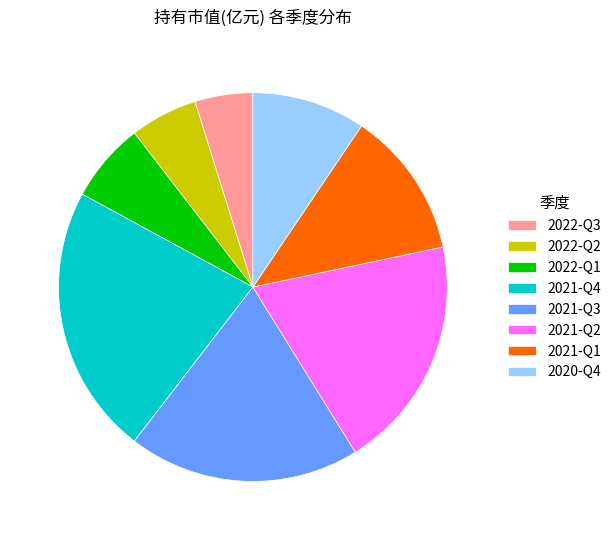

Is it true that 2022-Q1 is 7% of the pie?

True